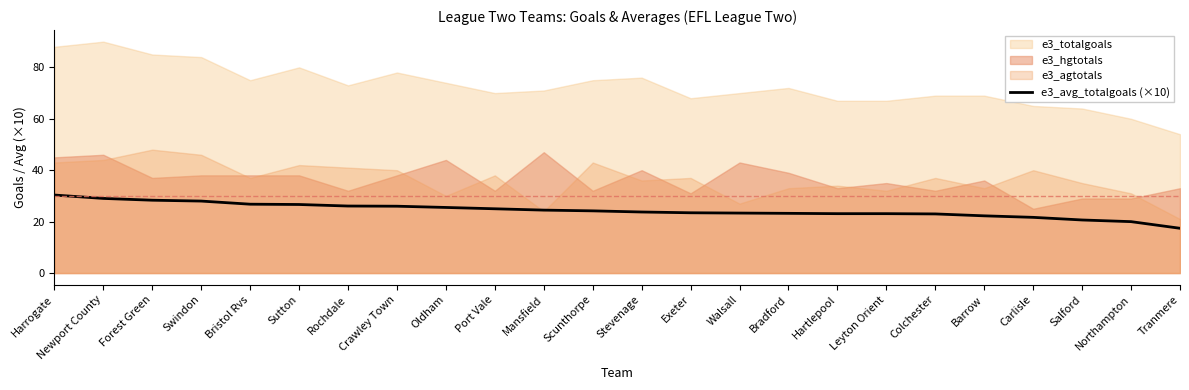

Reading left to right, extract all data points from this chart.

Harrogate=30.3	Newport County=29.0	Forest Green=28.3	Swindon=28.0	Bristol Rvs=26.8	Sutton=26.7	Rochdale=26.1	Crawley Town=26.0	Oldham=25.5	Port Vale=25.0	Mansfield=24.5	Scunthorpe=24.2	Stevenage=23.8	Exeter=23.4	Walsall=23.3	Bradford=23.2	Hartlepool=23.1	Leyton Orient=23.1	Colchester=23.0	Barrow=22.3	Carlisle=21.7	Salford=20.6	Northampton=20.0	Tranmere=17.4